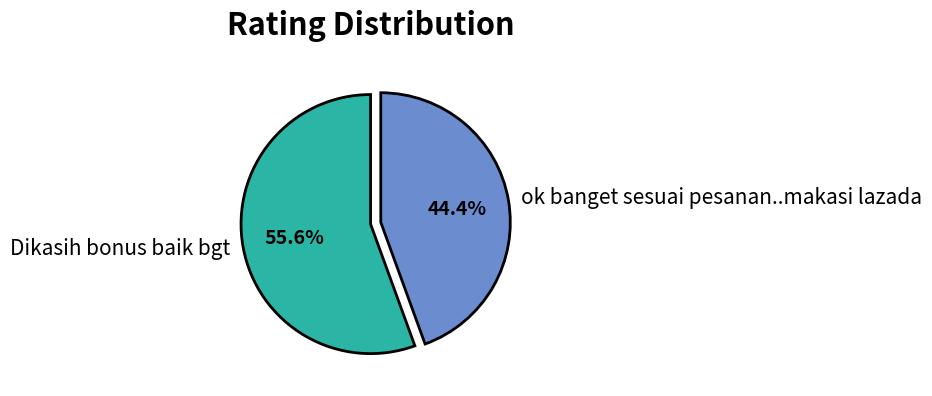

Which has a higher value, ok banget sesuai pesanan..makasi lazada or Dikasih bonus baik bgt?

Dikasih bonus baik bgt